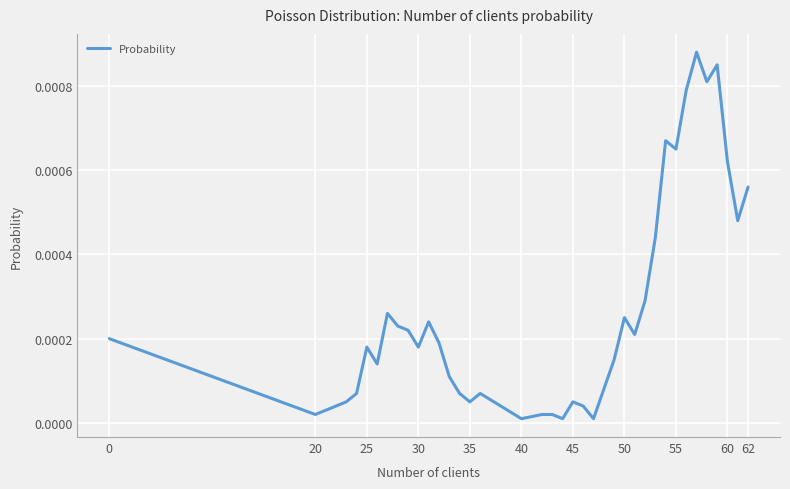

How many lines are shown in the chart?

1